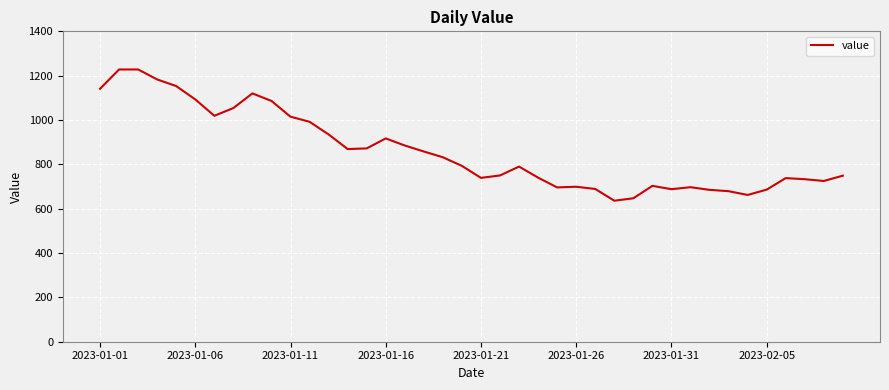

What is the smallest value displayed?

636